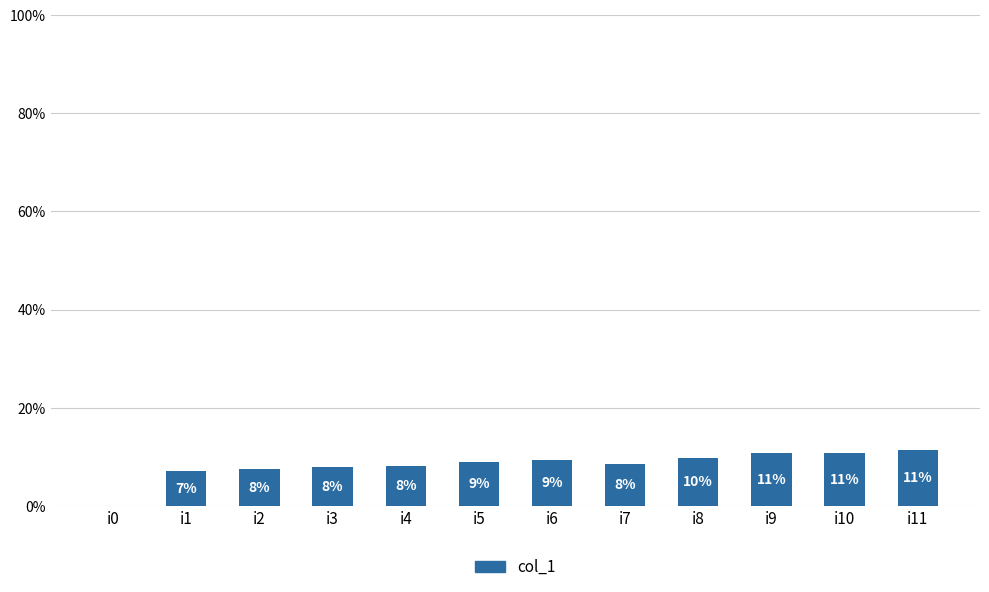

Count the number of categories in the chart.

12